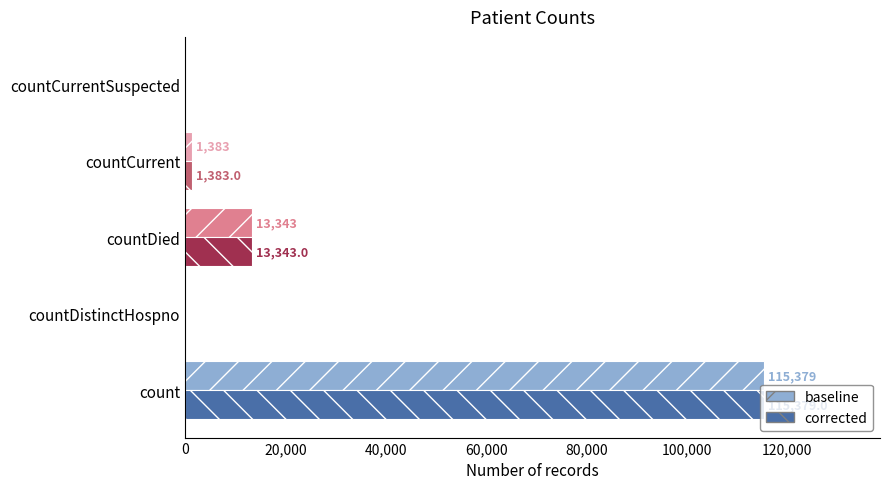

What is the total value across all series at countDied?

26686